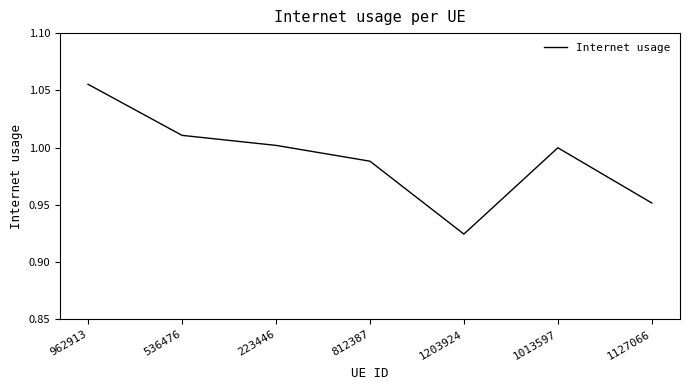

Where is the first local minimum?

1203924